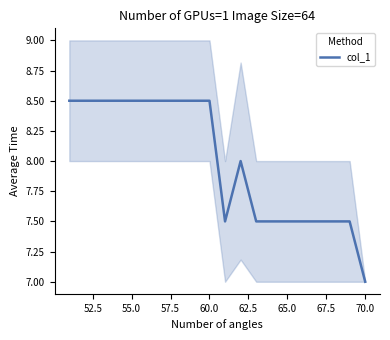

What is the minimum value for col_1?

7.0